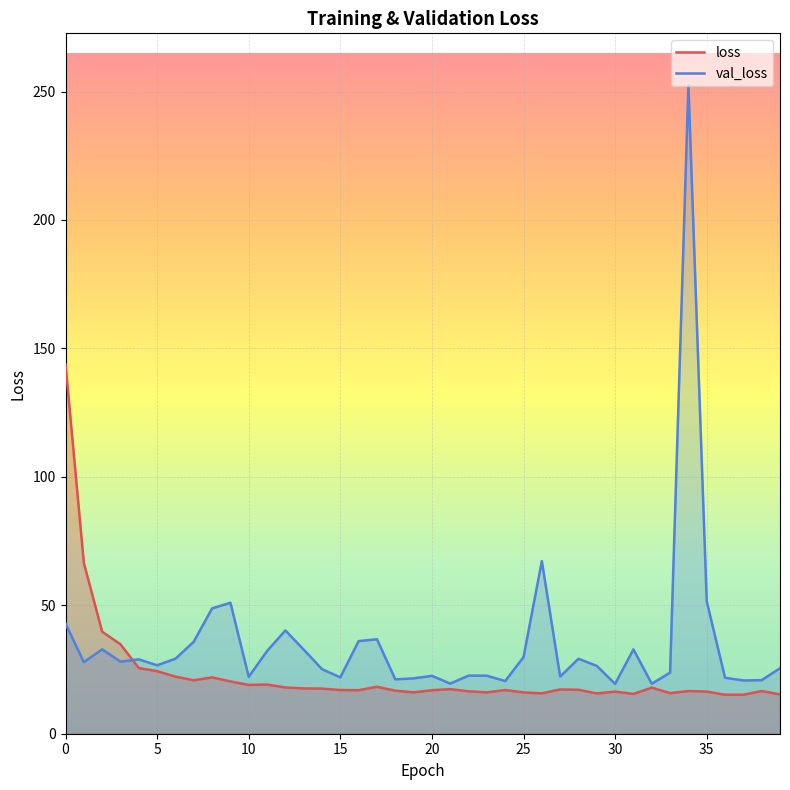

Which series has the largest total across all categories?

val_loss